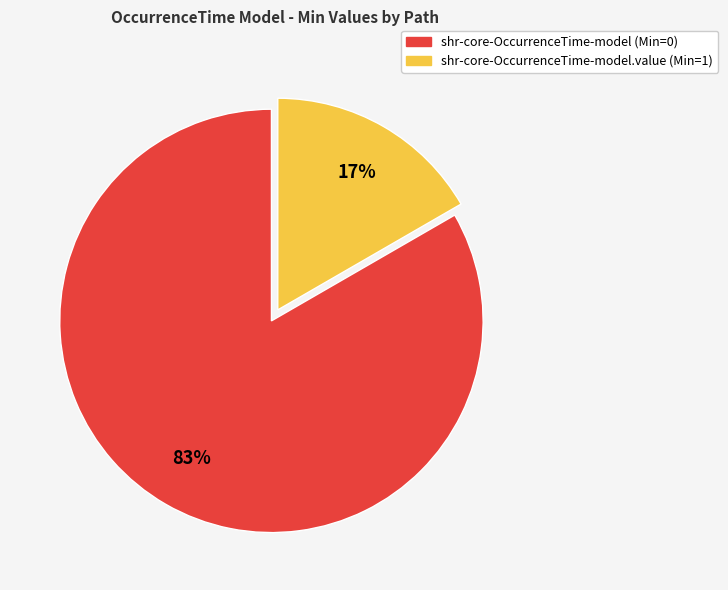

Does any single category account for the majority?

Yes